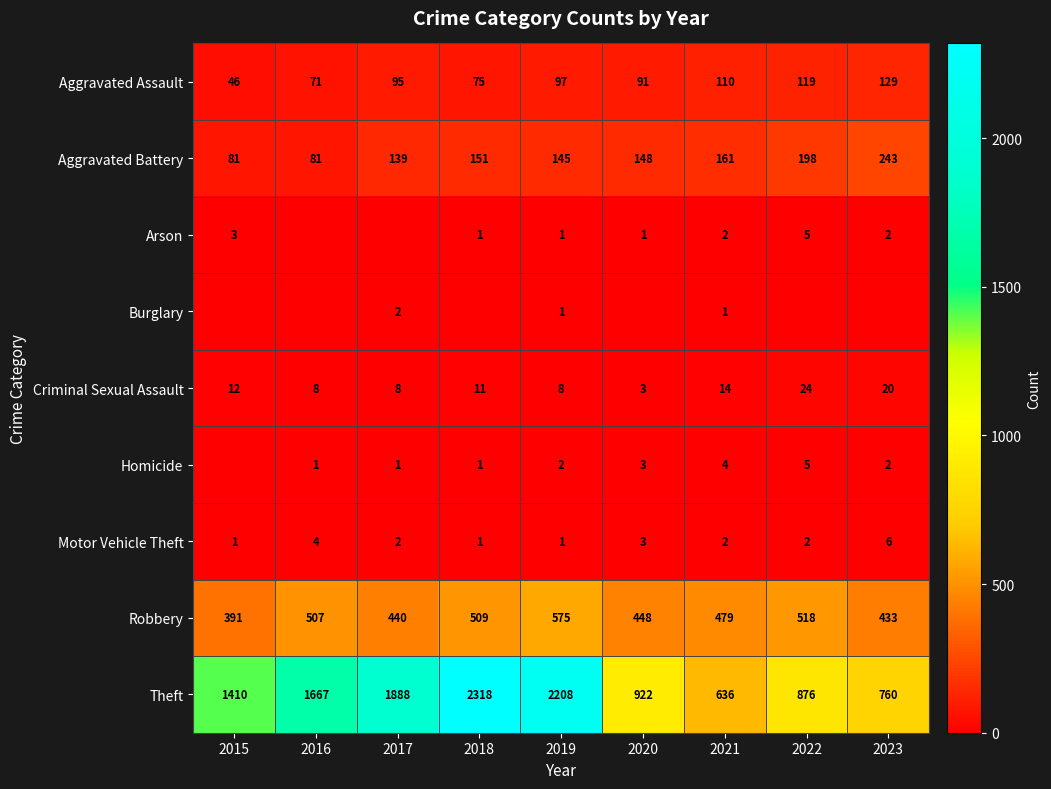

At which category is the sum across all series the highest?

2018